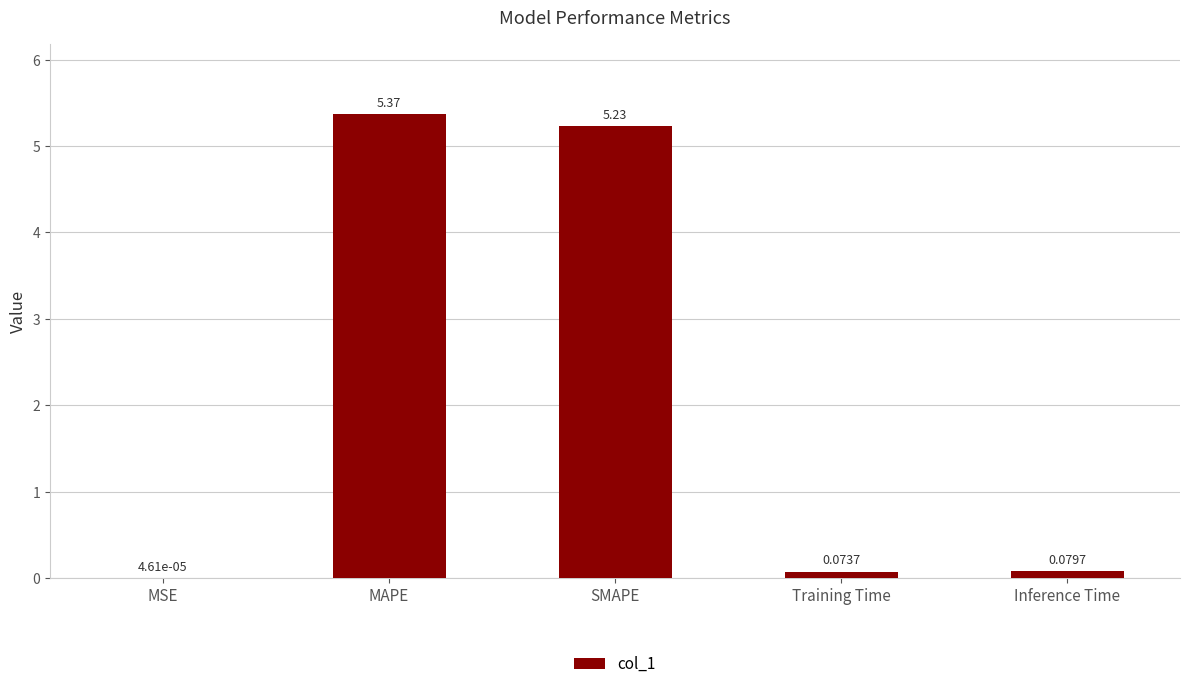

What is the sum of all values?

10.8